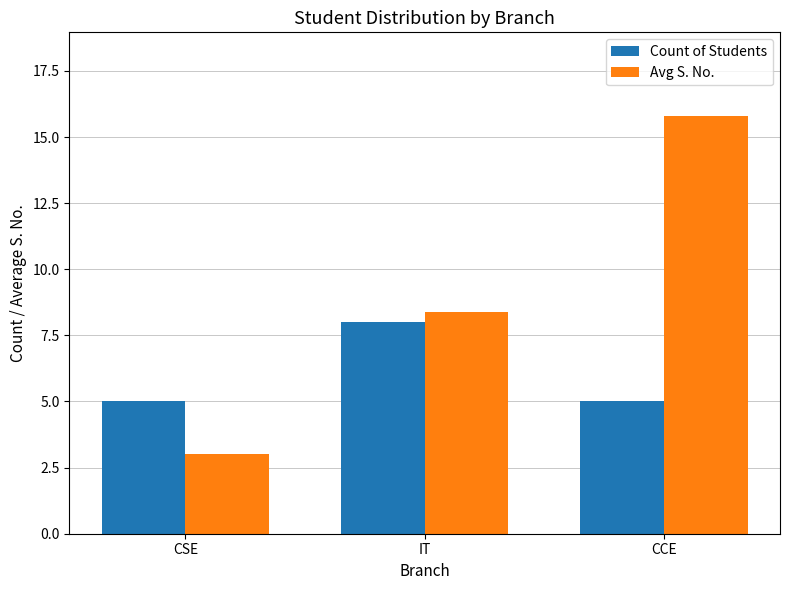

What is the label of the 2nd bar from the right?

IT